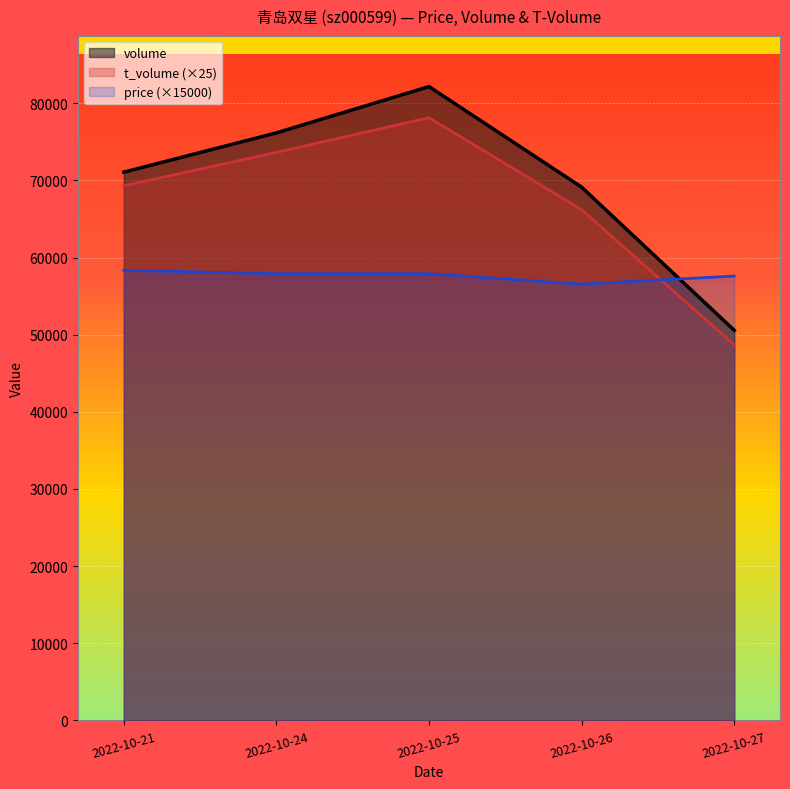

Where does the t_volume series first go above 69300?

2022-10-24